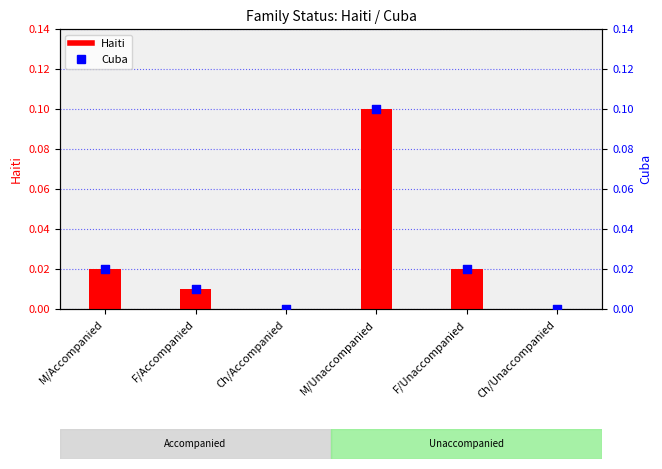

Which series contains the highest Y value?

Haiti